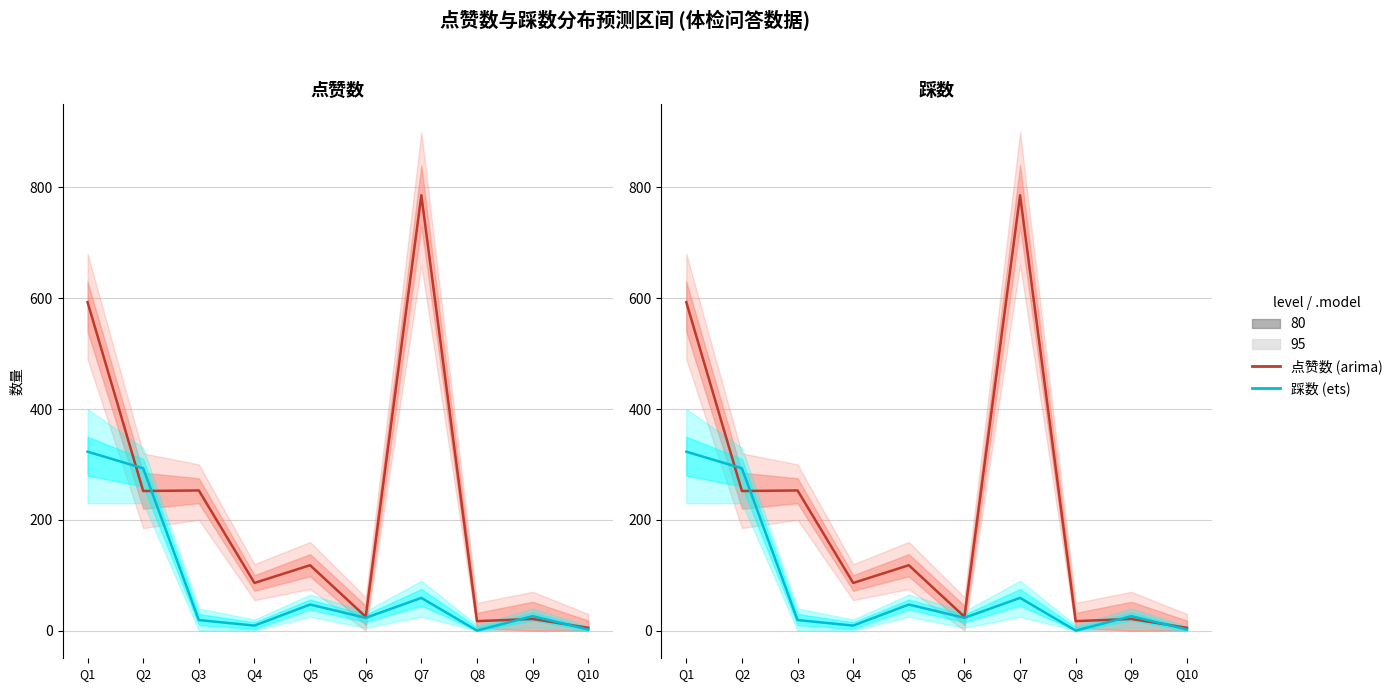

How many interior local peaks does the 踩数 series have?

3